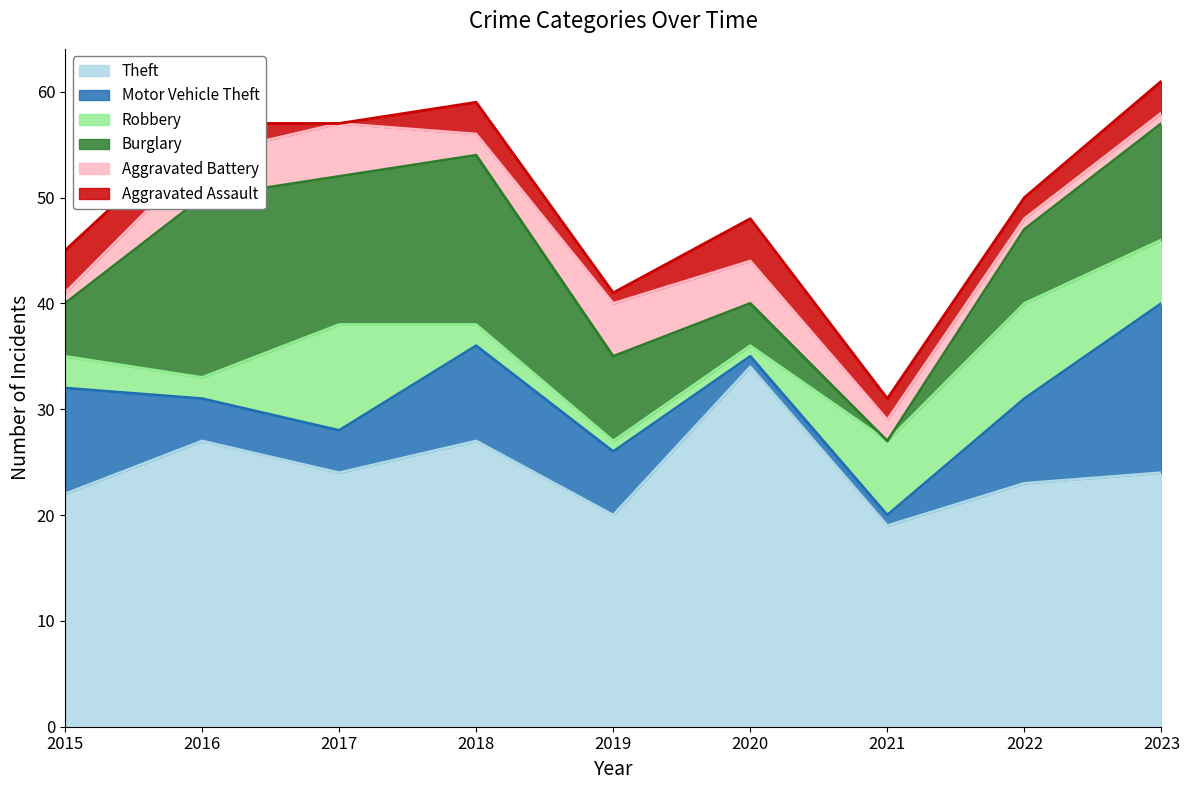

Reading left to right, what are all the values shown in this chart?

Theft: 2015=22	2016=27	2017=24	2018=27	2019=20	2020=34	2021=19	2022=23	2023=24
Motor Vehicle Theft: 2015=10	2016=4	2017=4	2018=9	2019=6	2020=1	2021=1	2022=8	2023=16
Robbery: 2015=3	2016=2	2017=10	2018=2	2019=1	2020=1	2021=7	2022=9	2023=6
Burglary: 2015=5	2016=17	2017=14	2018=16	2019=8	2020=4	2021=0	2022=7	2023=11
Aggravated Battery: 2015=1	2016=4	2017=5	2018=2	2019=5	2020=4	2021=2	2022=1	2023=1
Aggravated Assault: 2015=4	2016=3	2017=0	2018=3	2019=1	2020=4	2021=2	2022=2	2023=3